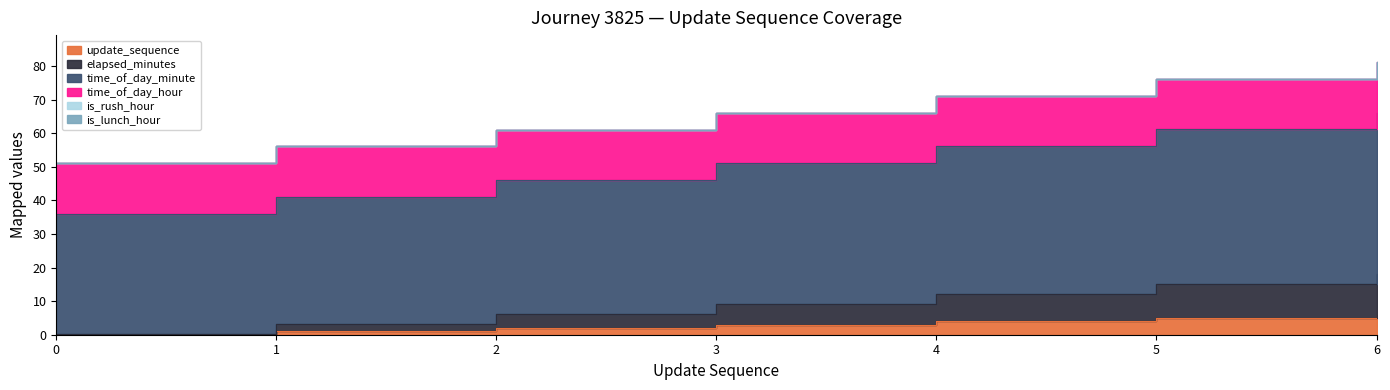

How many values in update_sequence are above zero?

6